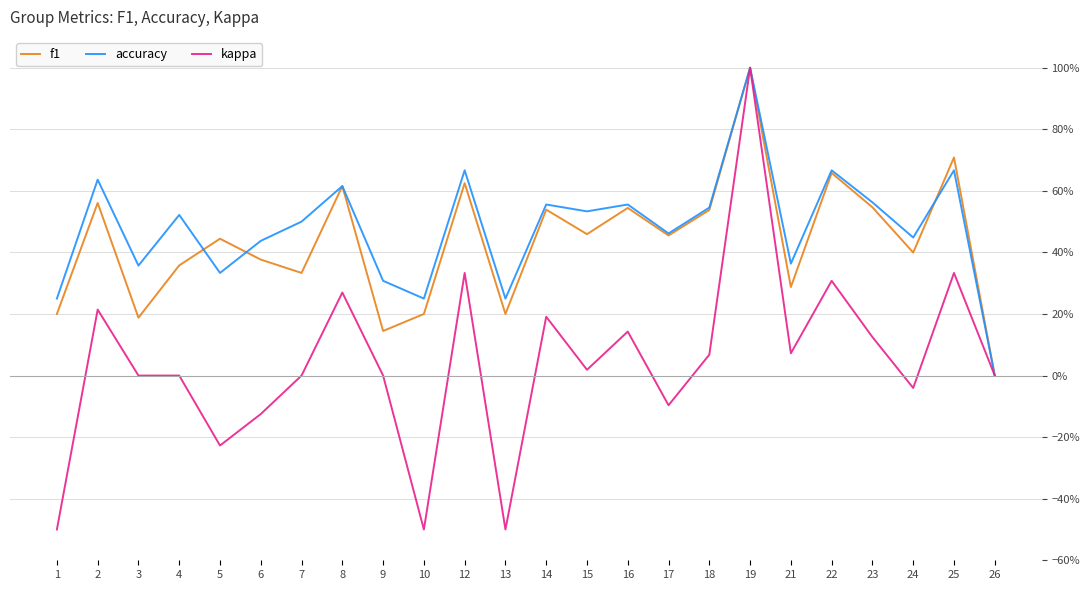

What are all the series names shown in the legend?

f1, accuracy, kappa